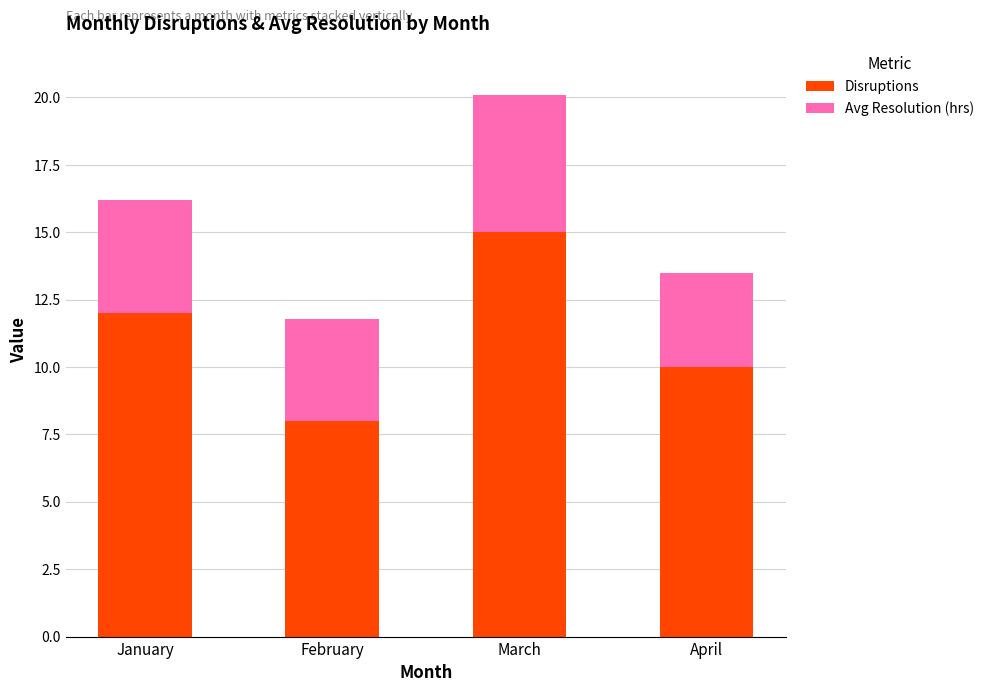

Rank the categories by Disruptions value from lowest to highest.

February, April, January, March